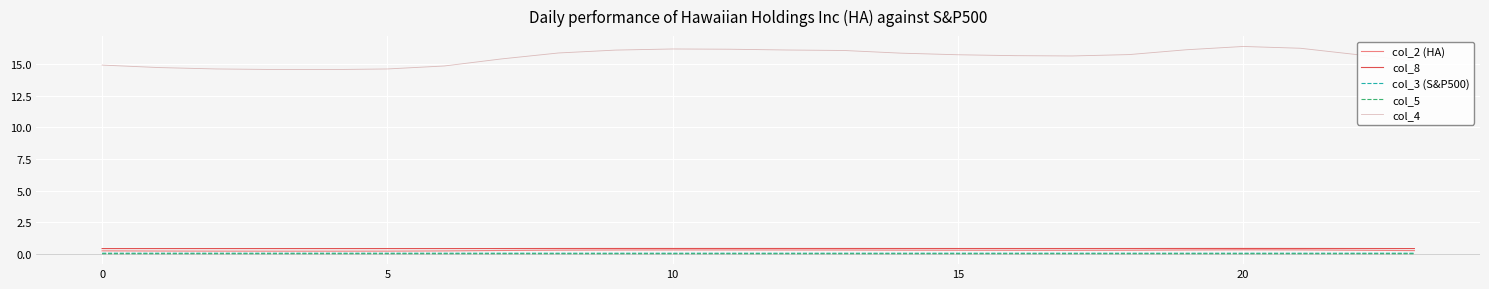

What is the greatest value displayed?

16.4